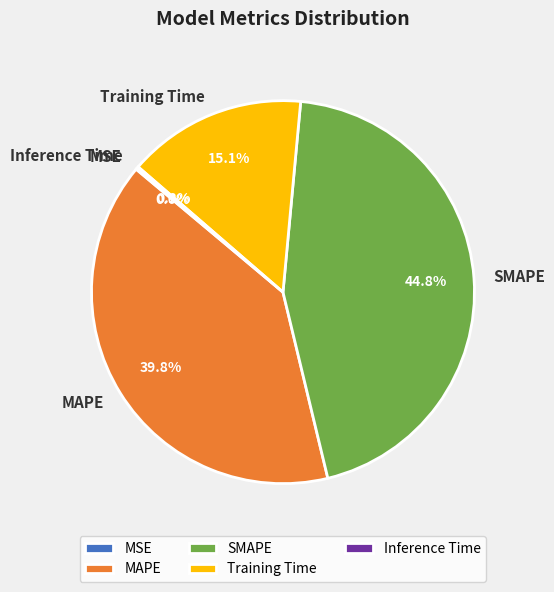

Which category has the biggest portion of the pie?

SMAPE